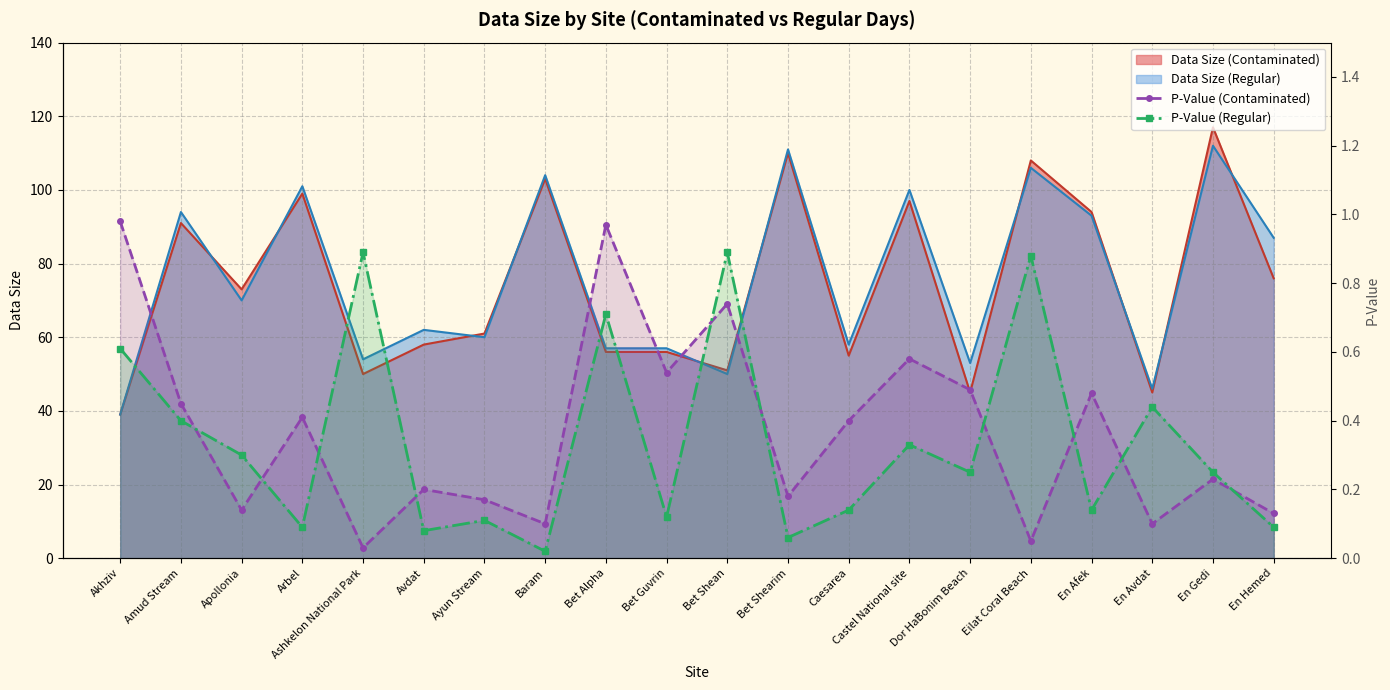

Between Amud Stream and Arbel, which series saw the biggest shift?

P-Value (Regular)